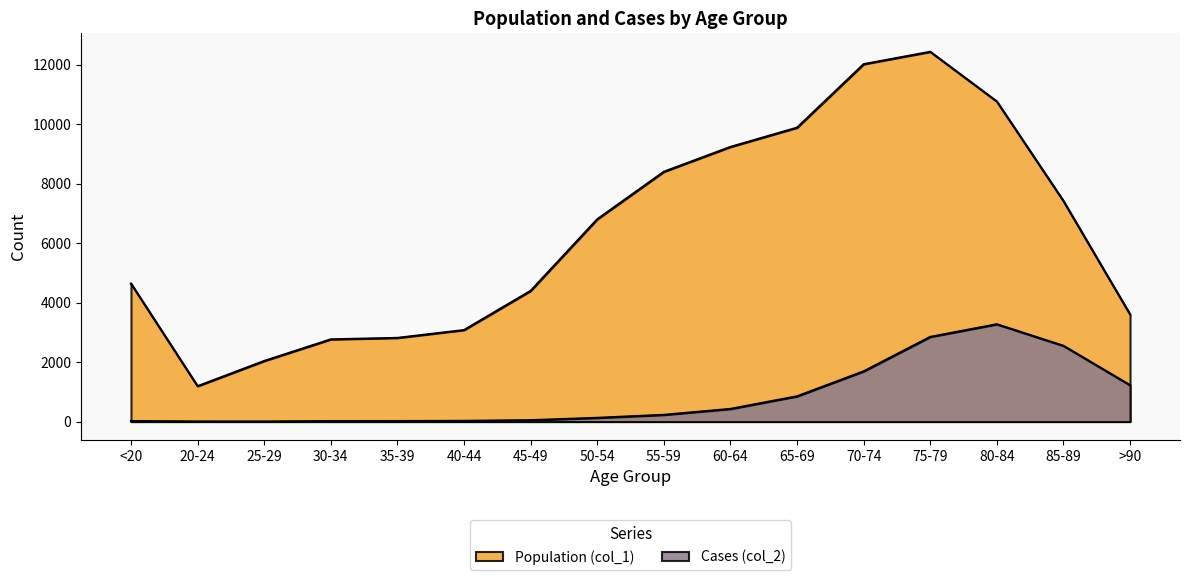

What is the value of the Population (col_1) point at the 11th from the left?

9883